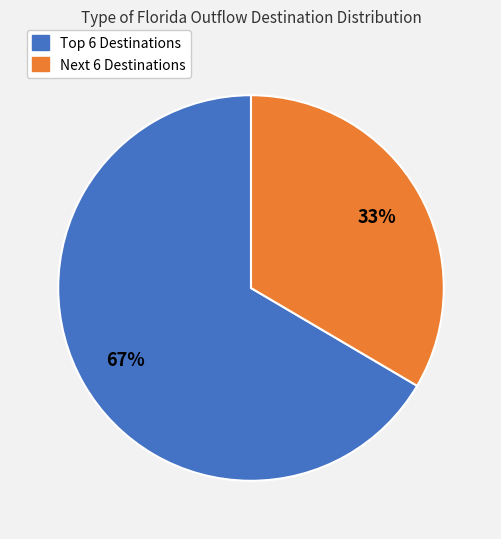

How many slices are in this pie chart?

2